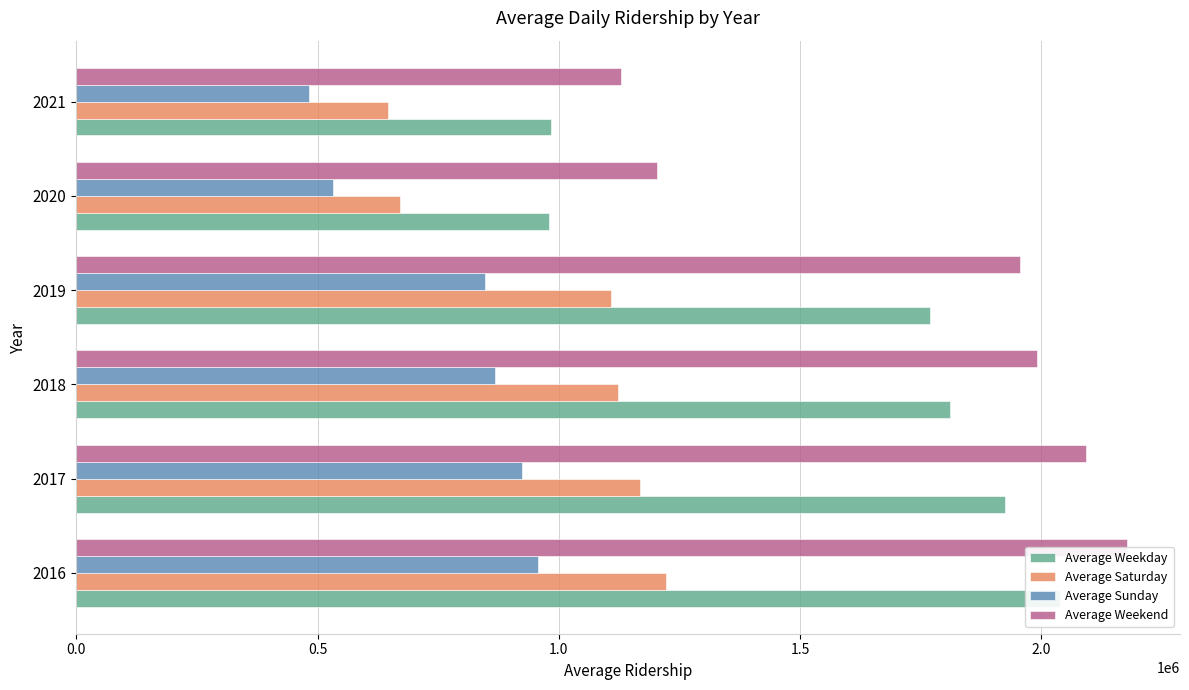

What is the average value of the Average Sunday series?

768534